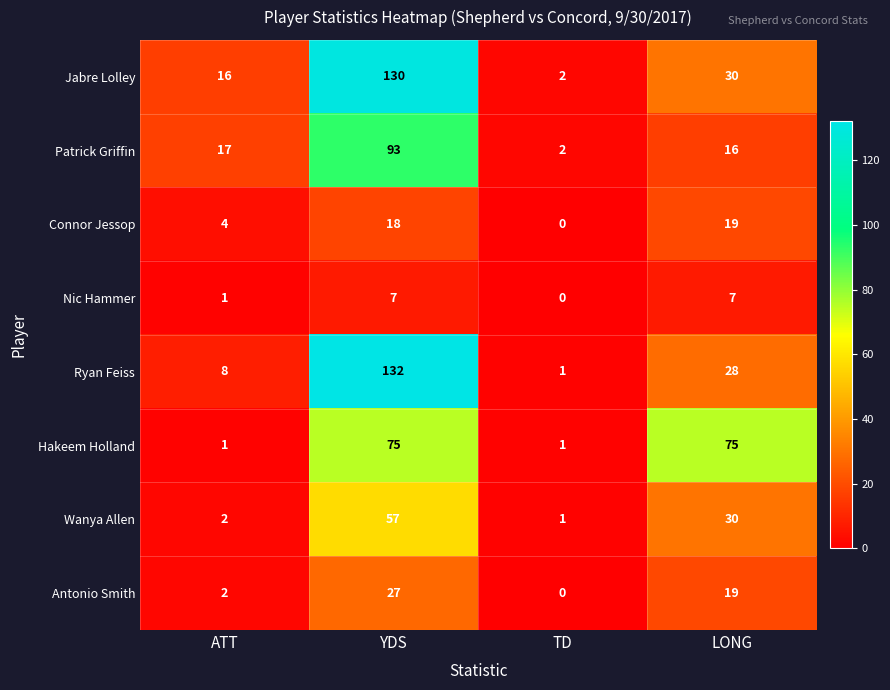

At which category is the sum across all series the highest?

YDS